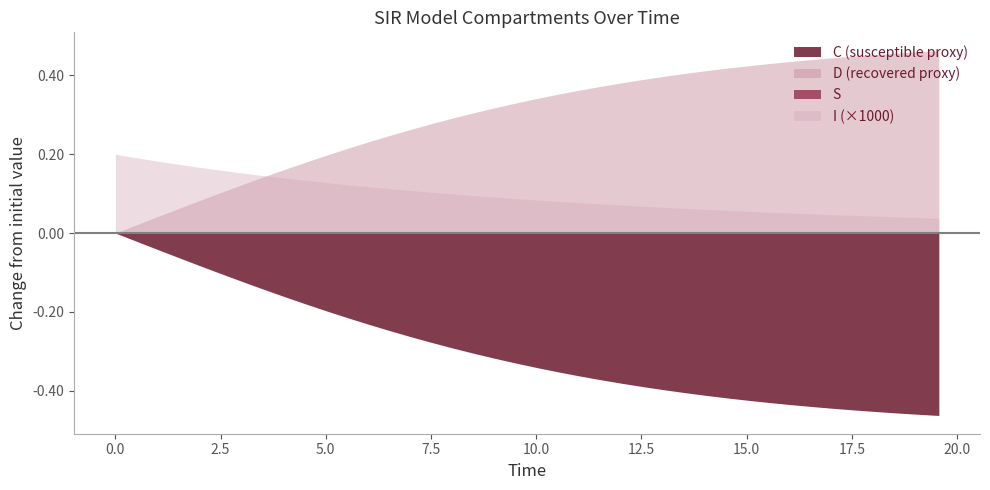

Which series has the widest spread of values?

C